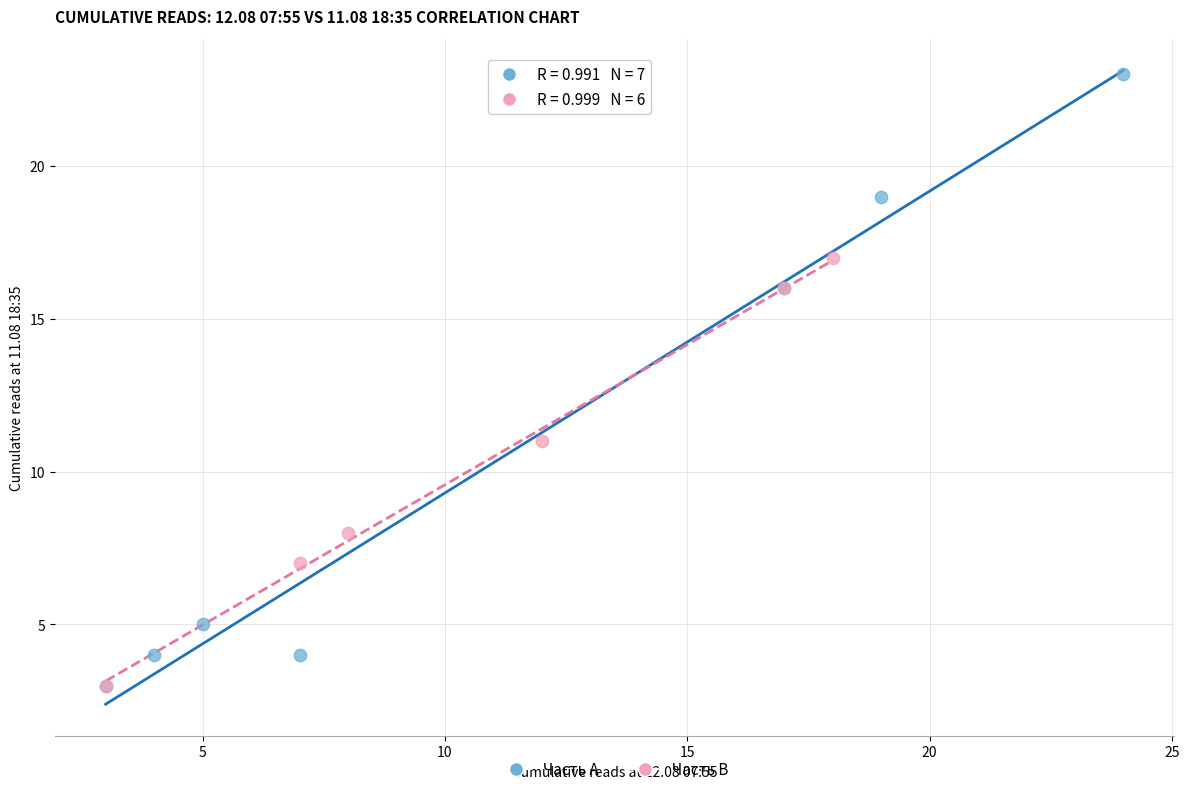

Which series has the largest Y range (max minus min)?

Часть A